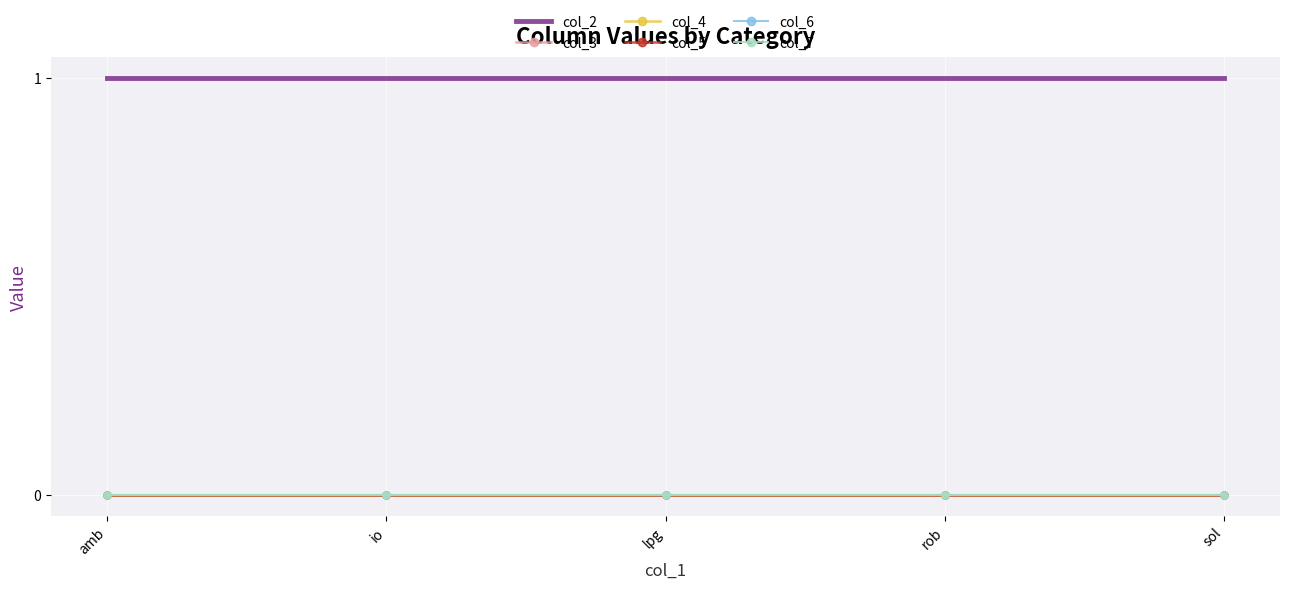

True or false: col_4 and col_7 cross at least once.

False